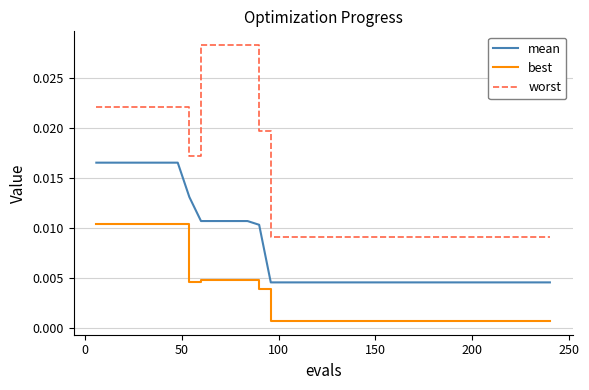

Rank the series by their maximum value, from lowest to highest.

best, mean, worst